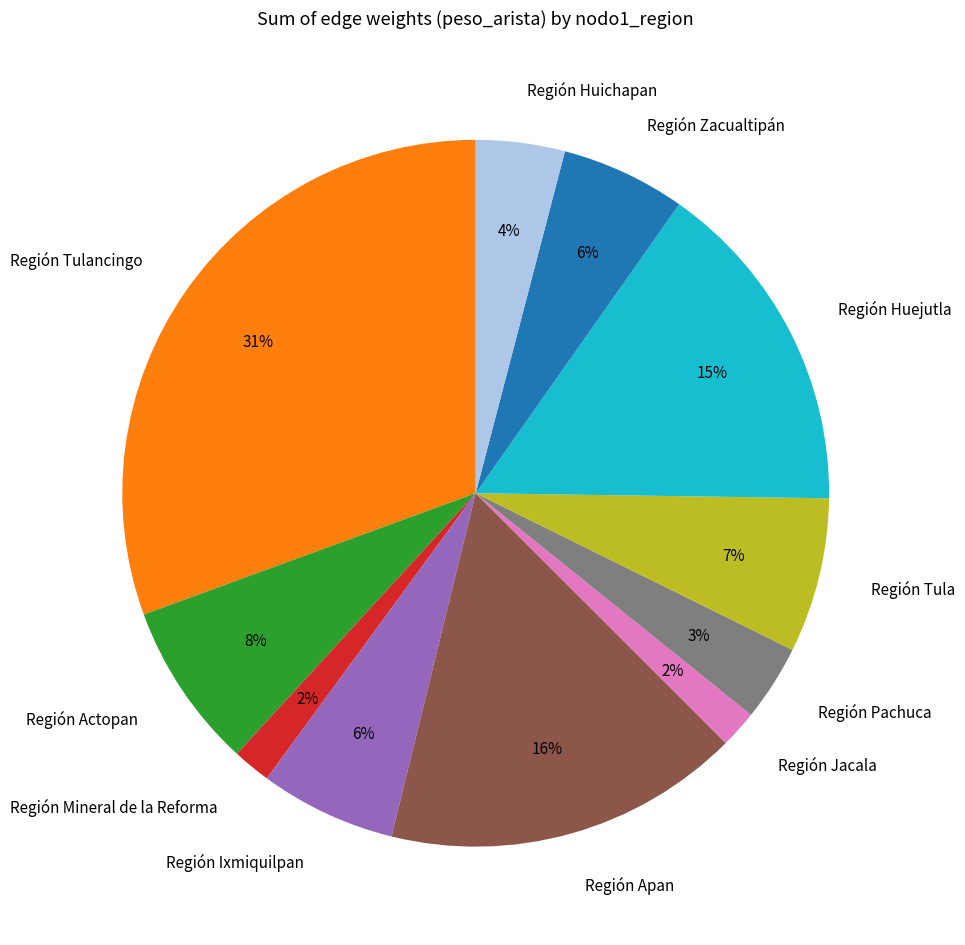

The Región Mineral de la Reforma slice represents 2% of the pie. True or false?

True